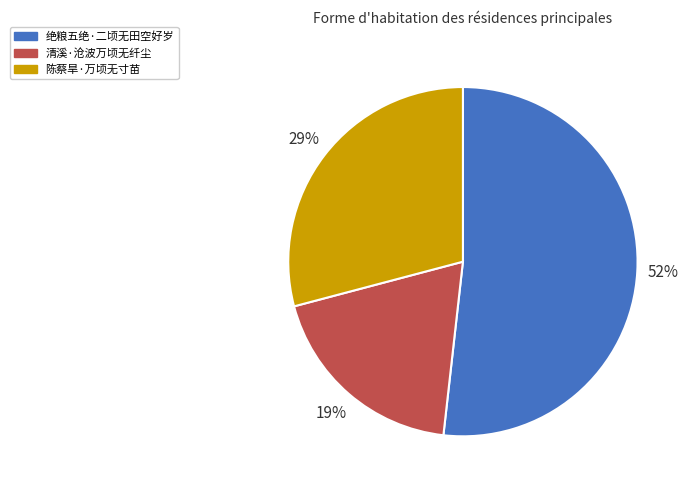

Count the number of slices in the pie.

3